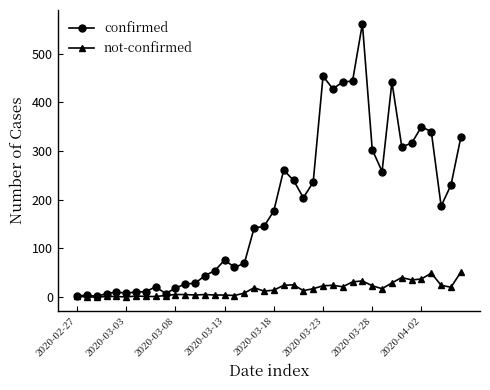

What is the highest value of the confirmed series?

562